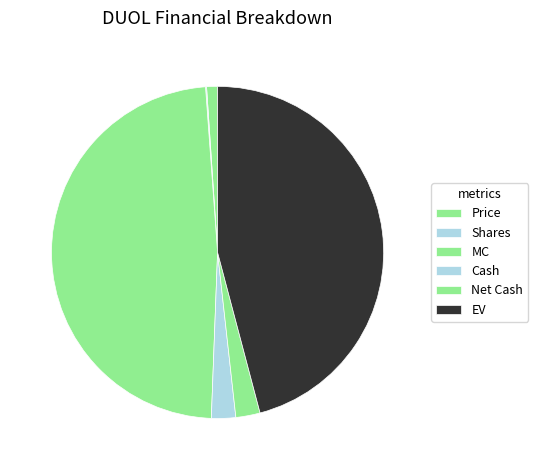

Is the sum of Price and Shares greater than half?

No